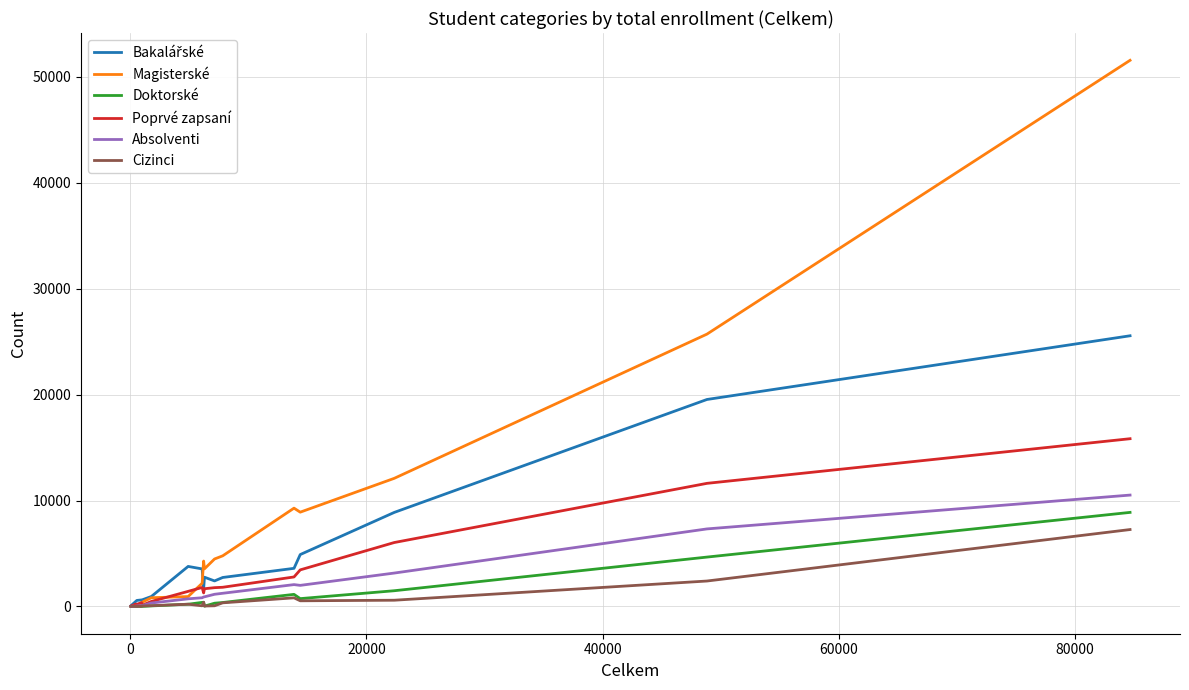

Which series has the largest total across all categories?

Magisterské